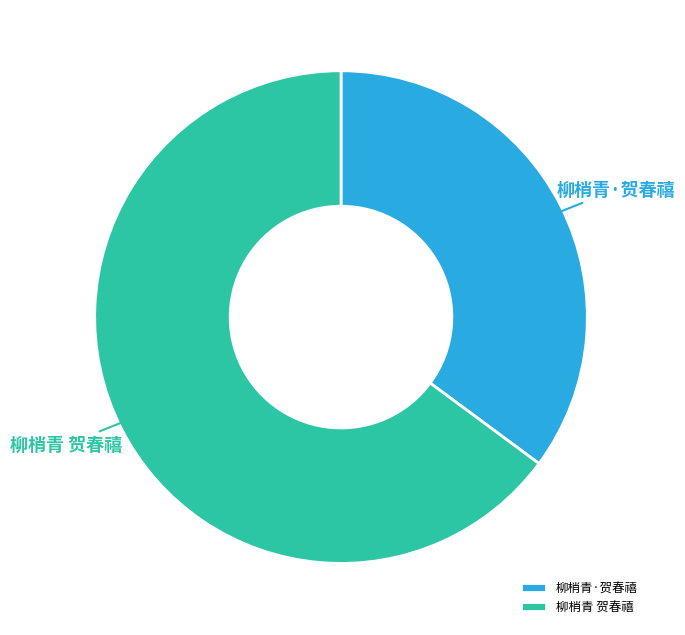

Which slice is the largest?

柳梢青 贺春禧